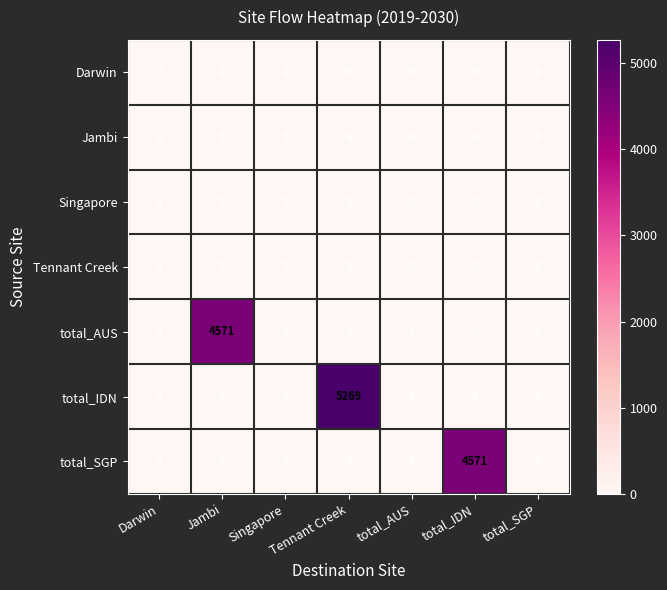

At which category is the sum across all series the highest?

Tennant Creek